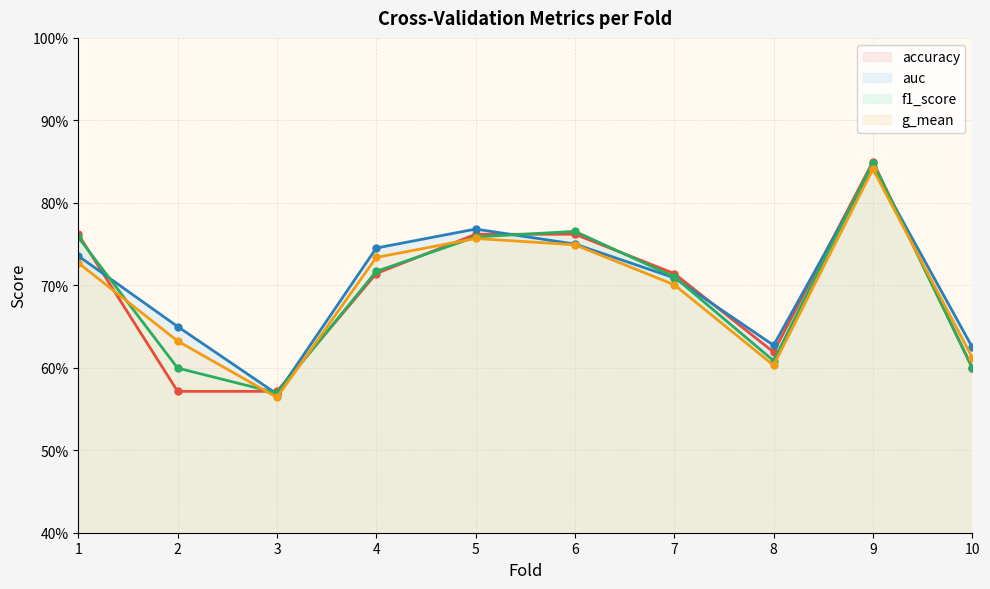

How many auc values are between 0 and 1?

10